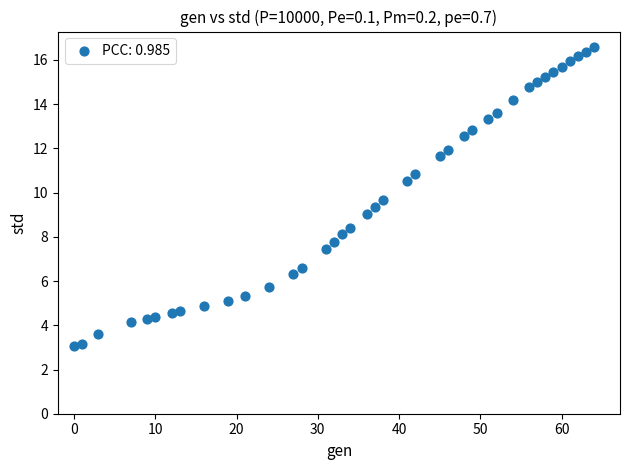

What is the range of X values (max minus min)?

64.0